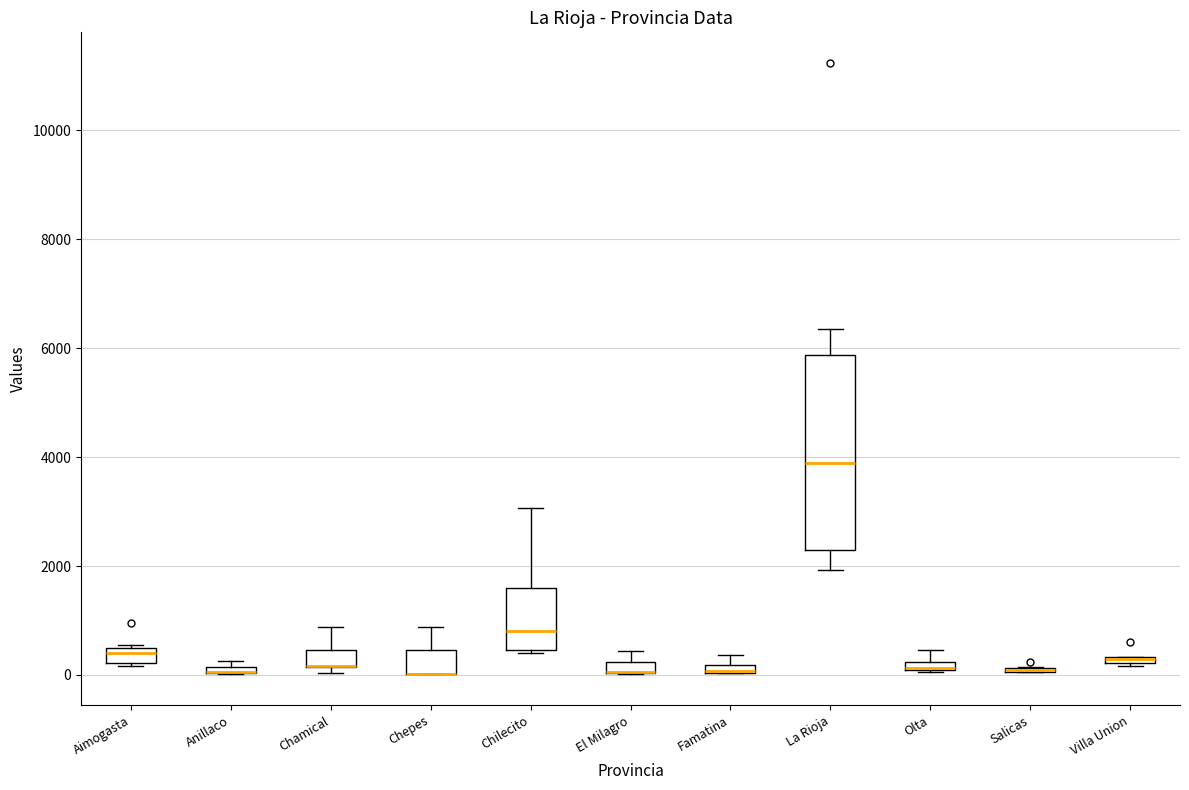

Comparing the boxes themselves (not the whiskers), which one is the tallest?

La Rioja